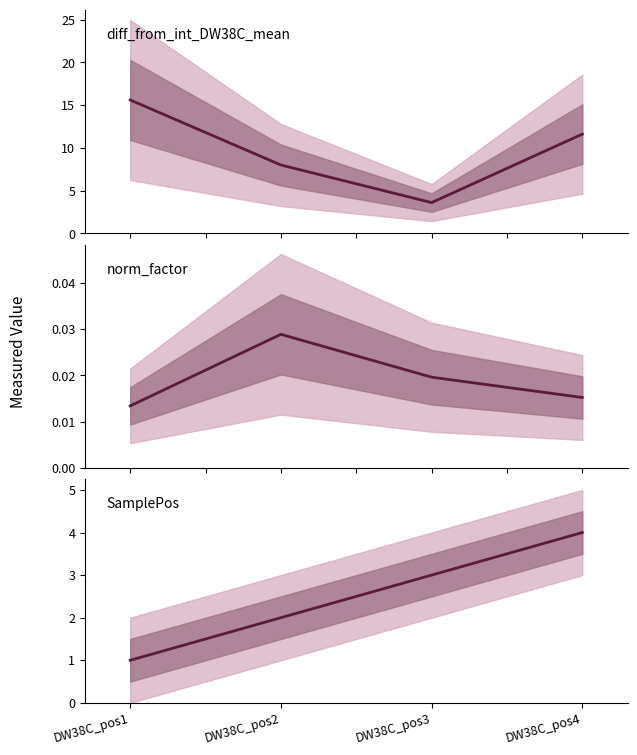

Rank the categories by SamplePos value from highest to lowest.

DW38C_pos4, DW38C_pos3, DW38C_pos2, DW38C_pos1